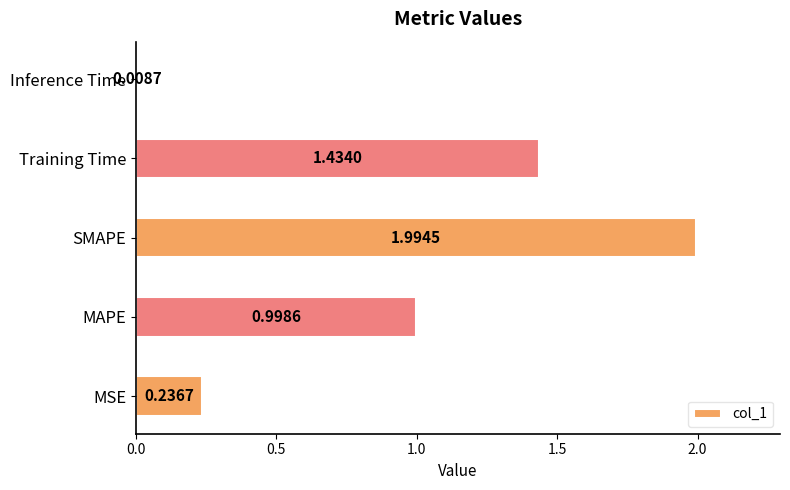

Which label corresponds to the smallest value in the chart?

Inference Time